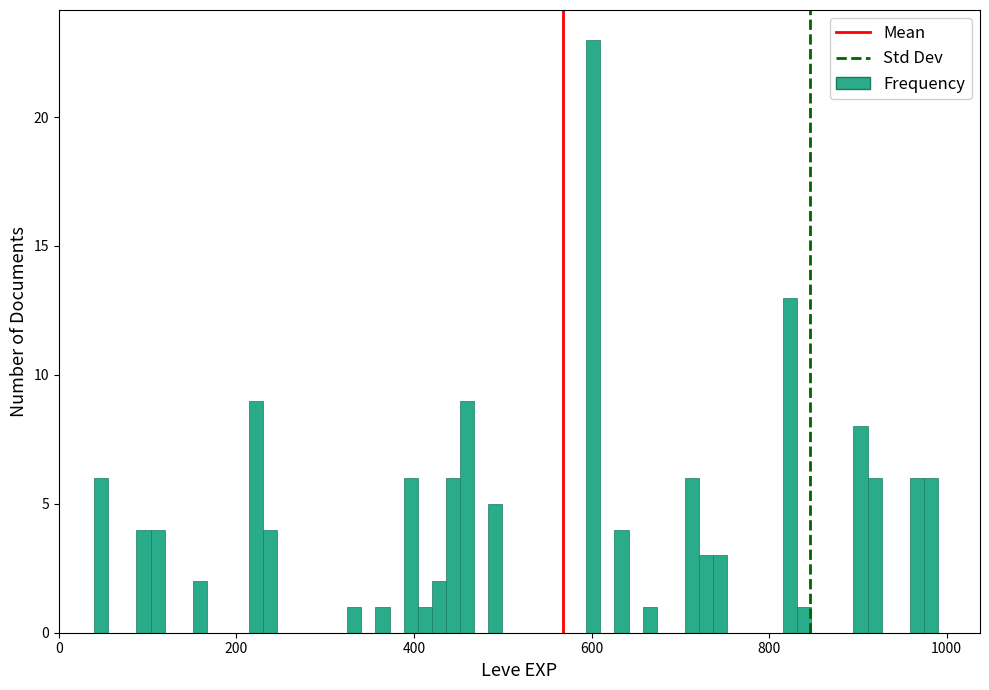

Read against the x-axis, roughly where is the centre of the tallest bar?

600